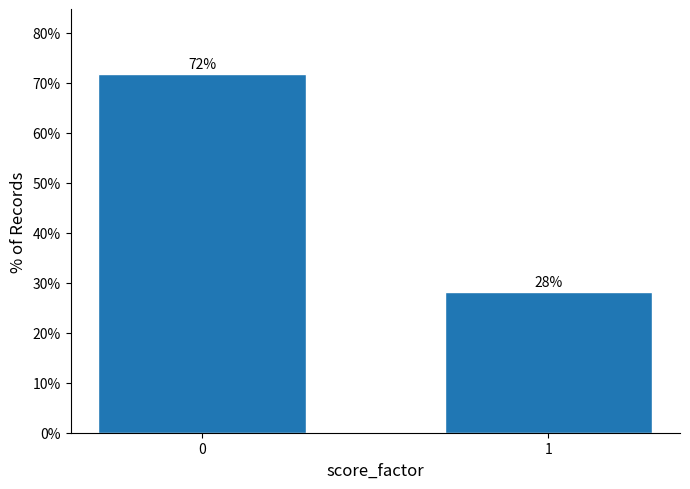

What value does the data have at 0?

71.8